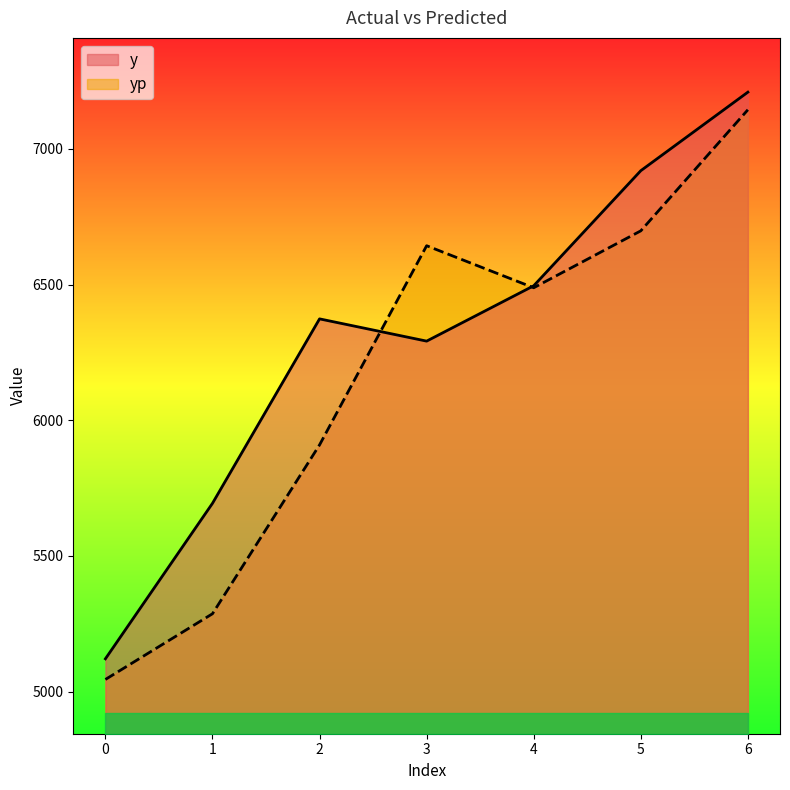

In yp, how many points are lower than both neighbors (excluding endpoints)?

1